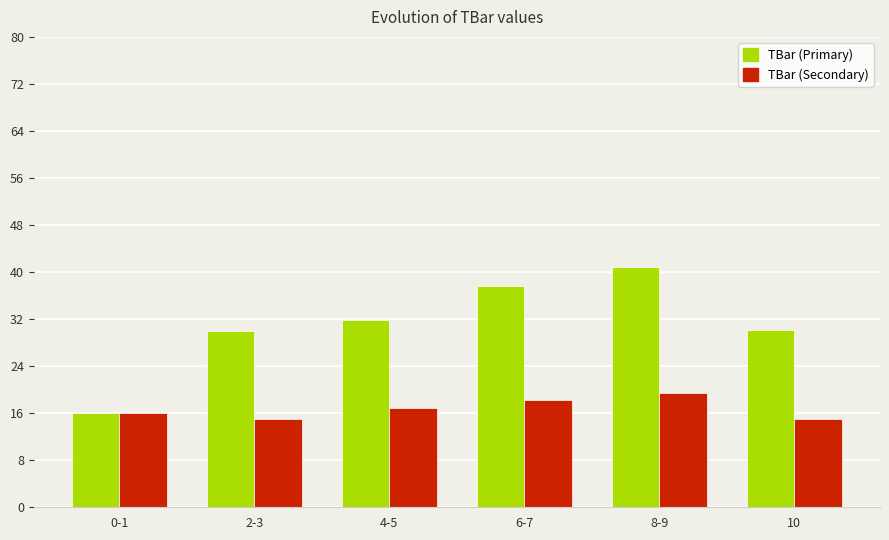

What are all the series names shown in the legend?

TBar (Primary), TBar (Secondary)